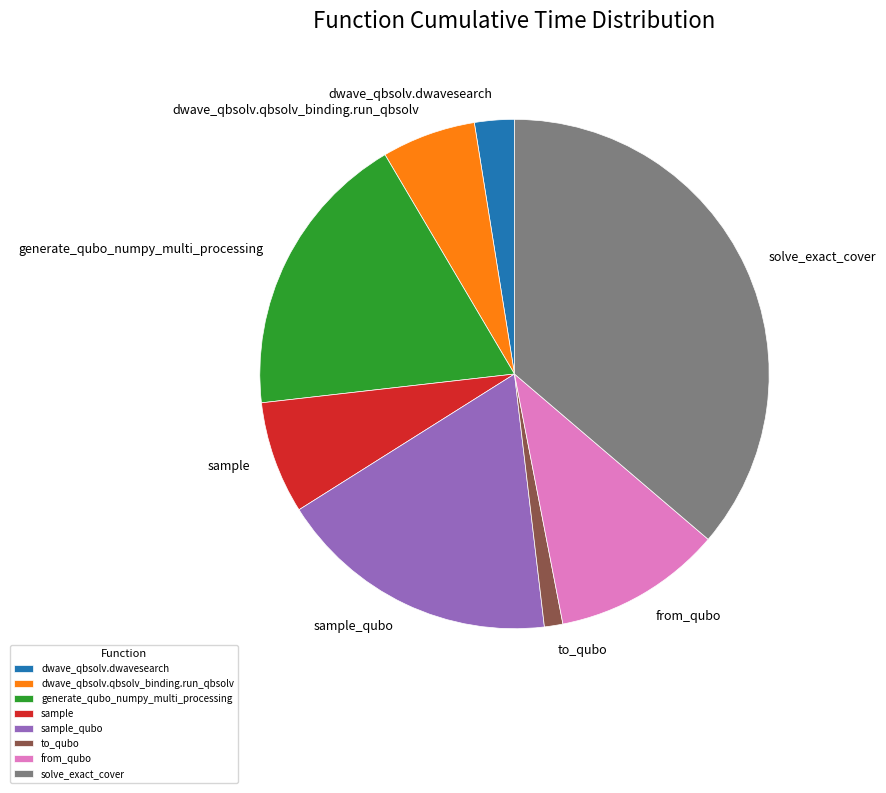

Does solve_exact_cover represent more than half of the total?

No